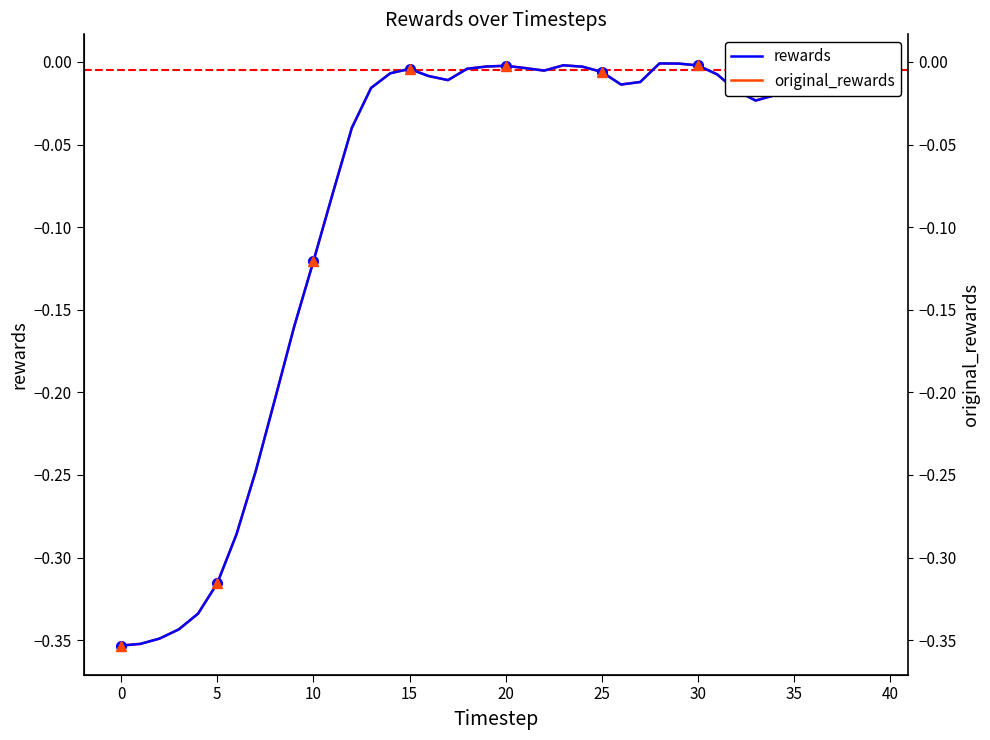

True or false: rewards and original_rewards cross at least once.

False